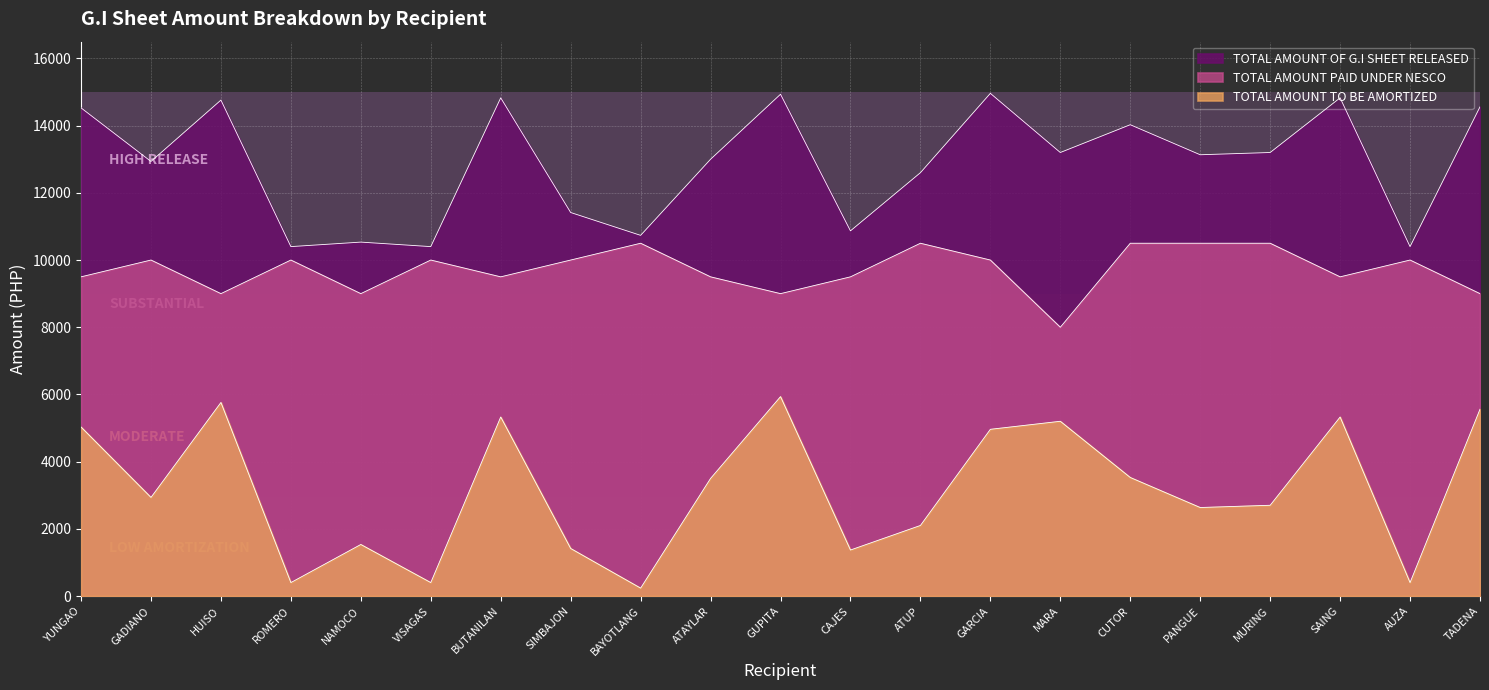

How many lines are shown in the chart?

3